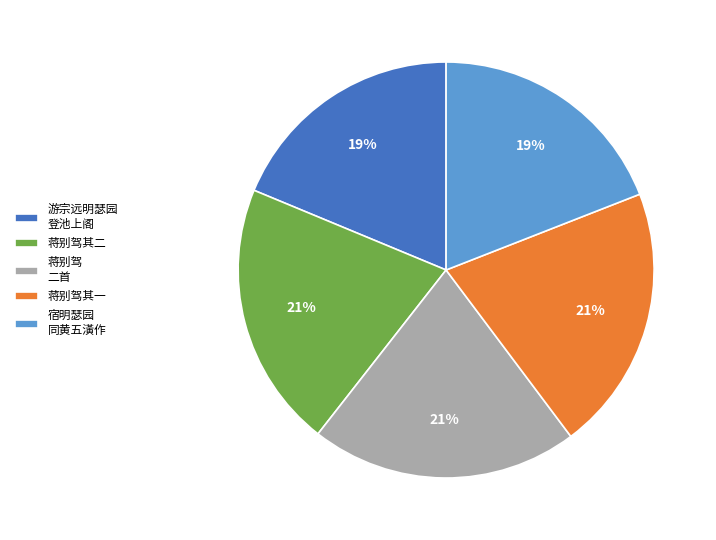

To the nearest percent, what is the difference between the largest and smallest slice percentages?

2%